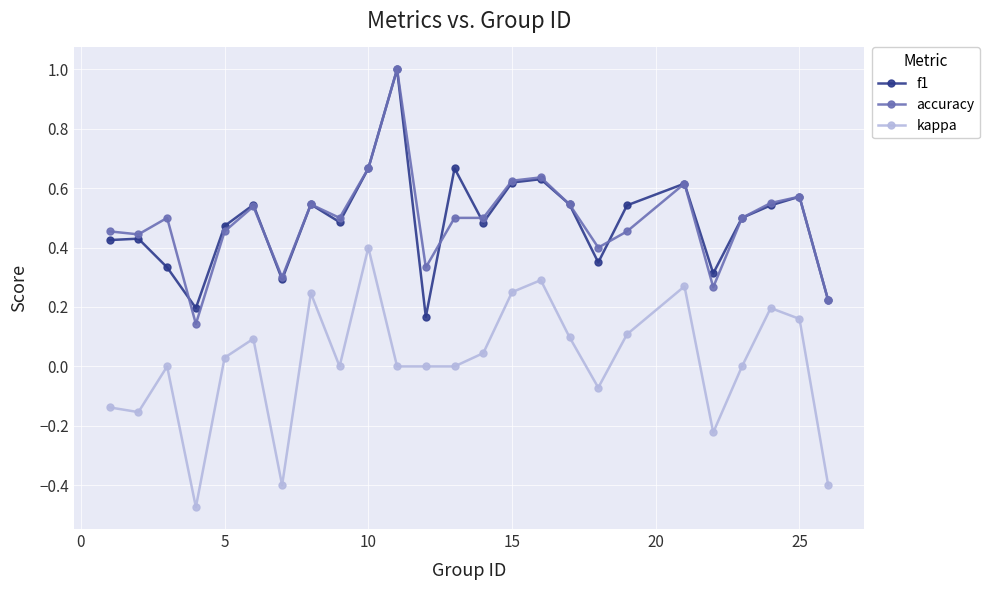

True or false: kappa has more than 1 interior local peaks.

True